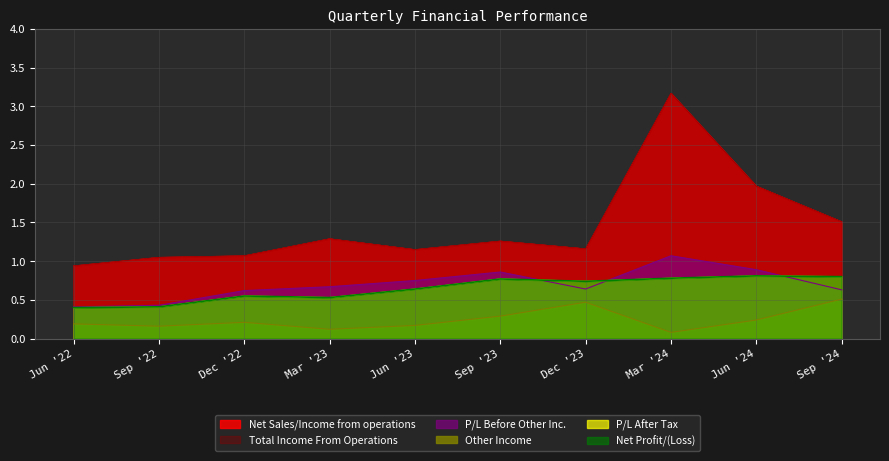

What is the greatest value displayed?

3.2